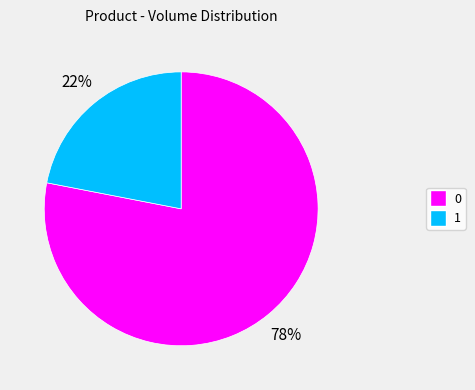

To the nearest percent, what is the average slice percentage?

50%